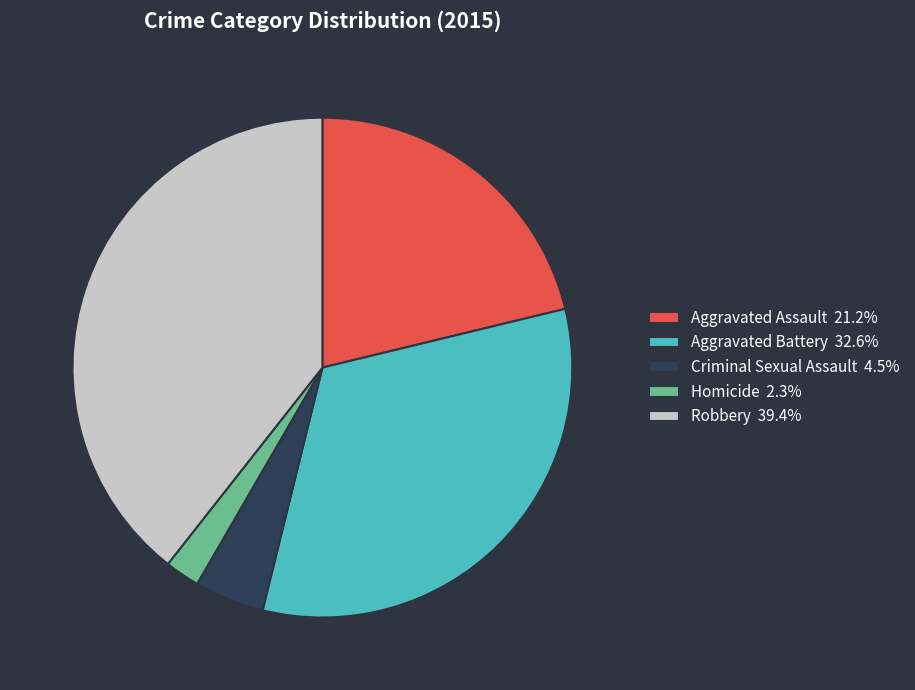

Does Criminal Sexual Assault 4.5% account for over 50% of the chart?

No